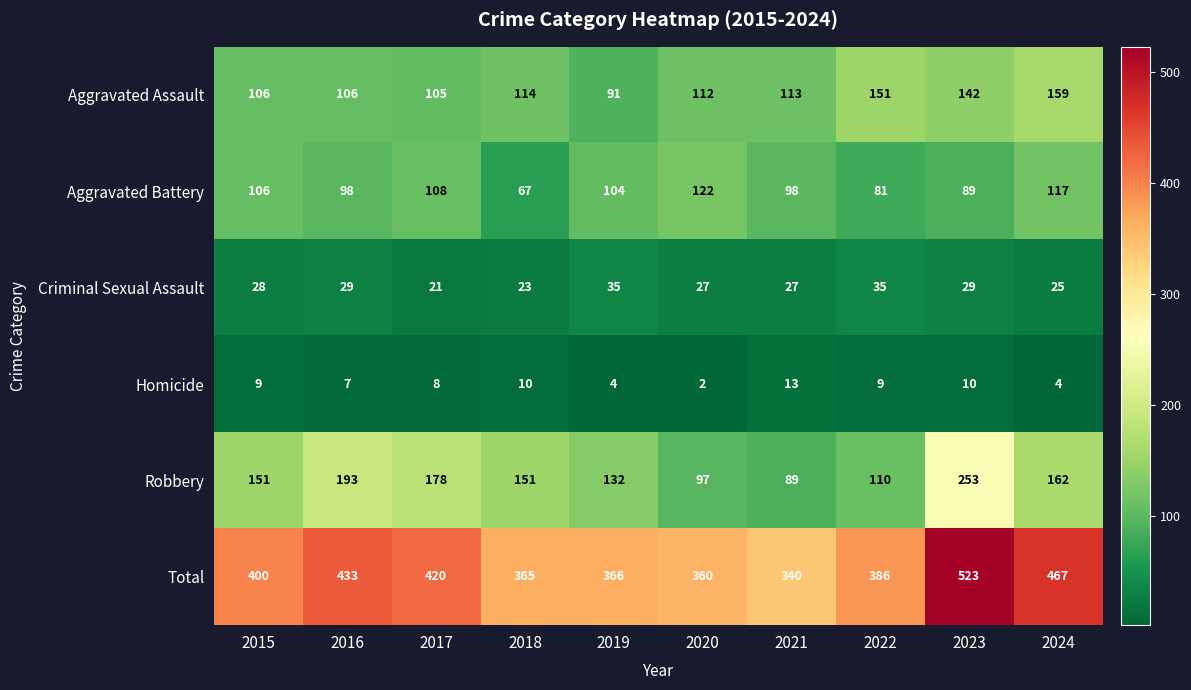

What is the difference between the second highest and second lowest values in the Criminal Sexual Assault series?

12